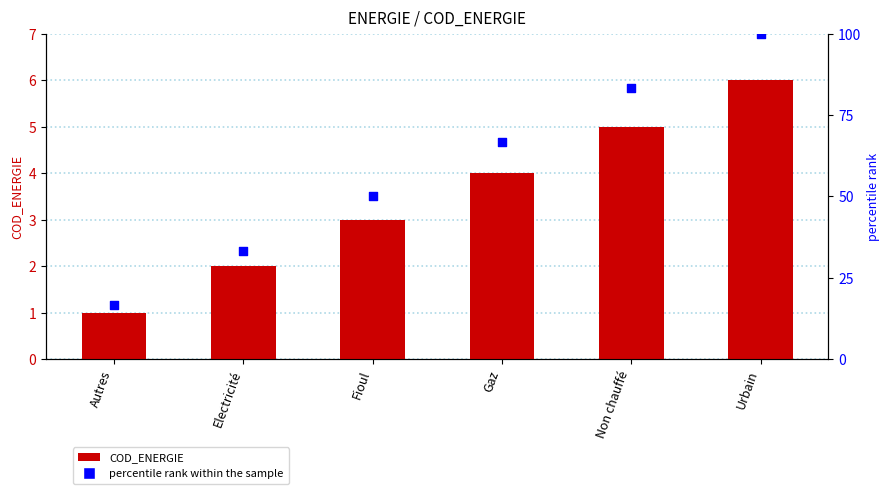

At how many categories does at least one series exceed 67?

2